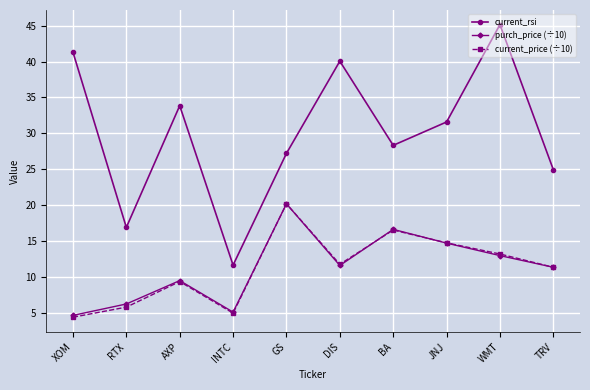

Which category has the lowest value in the current_price (÷10) series?

XOM